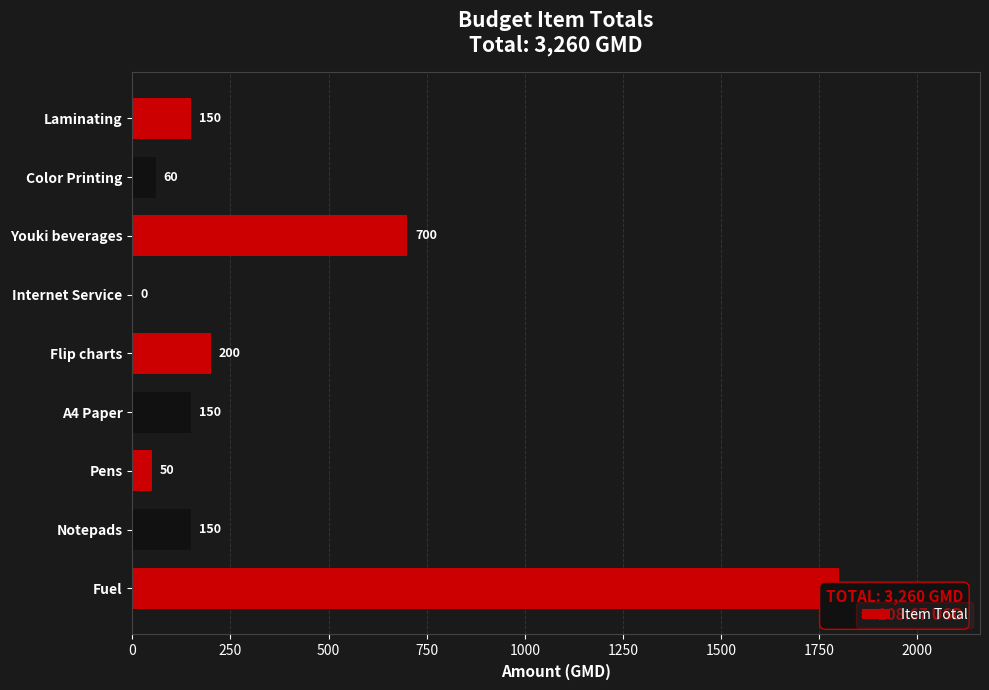

Is it true that the value at Color Printing is 60?

True